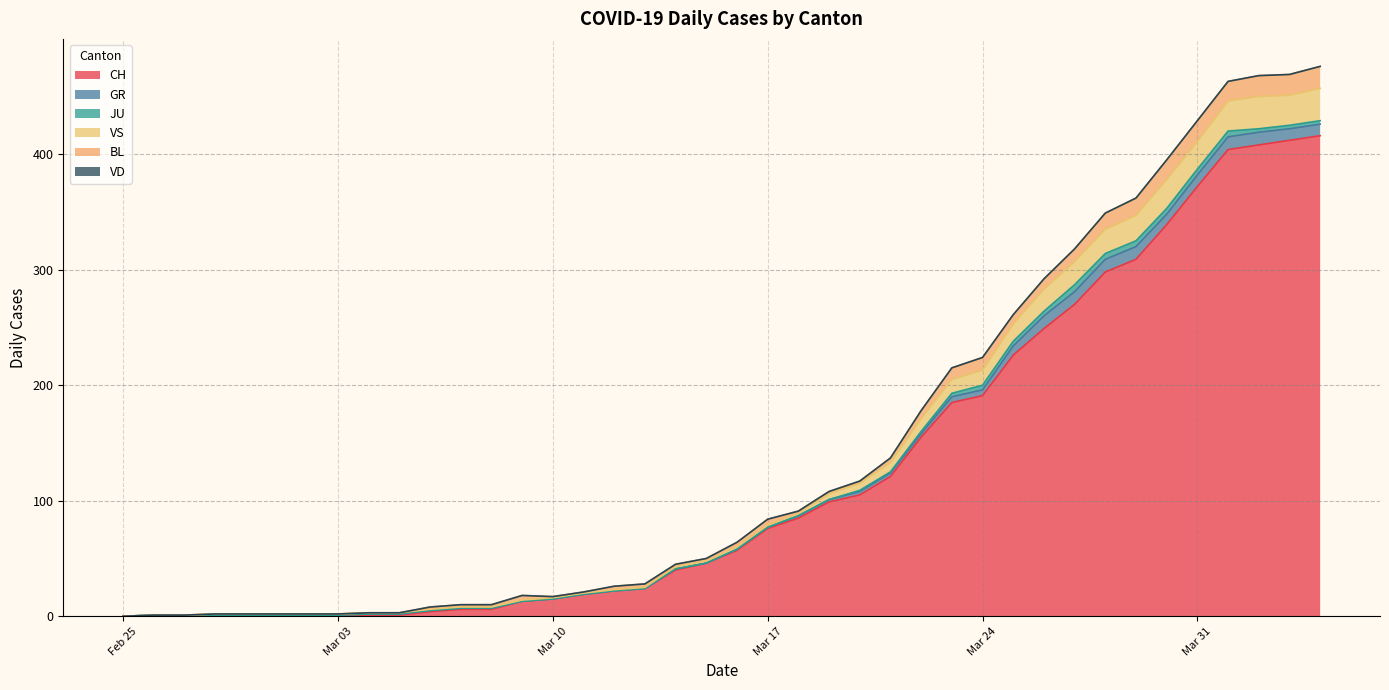

True or false: CH and GR intersect in this chart.

False